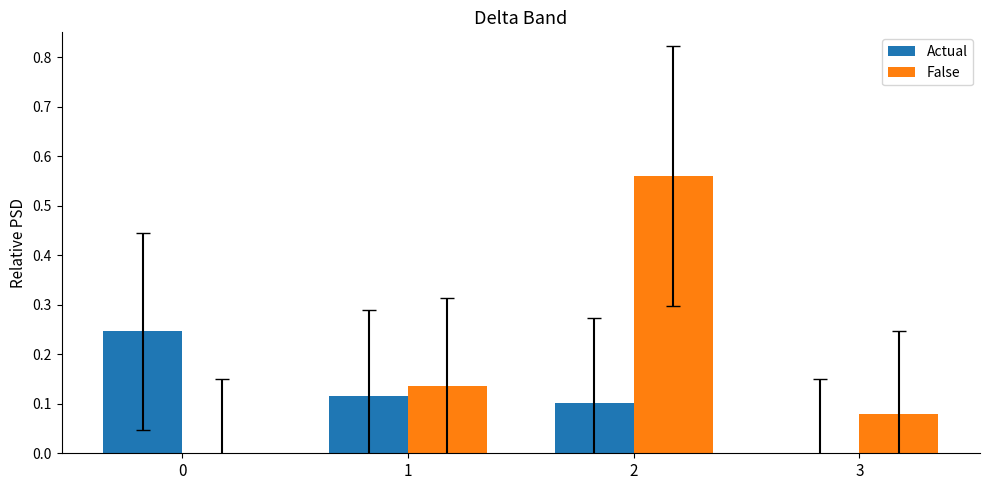

At which category is the sum across all series the highest?

2